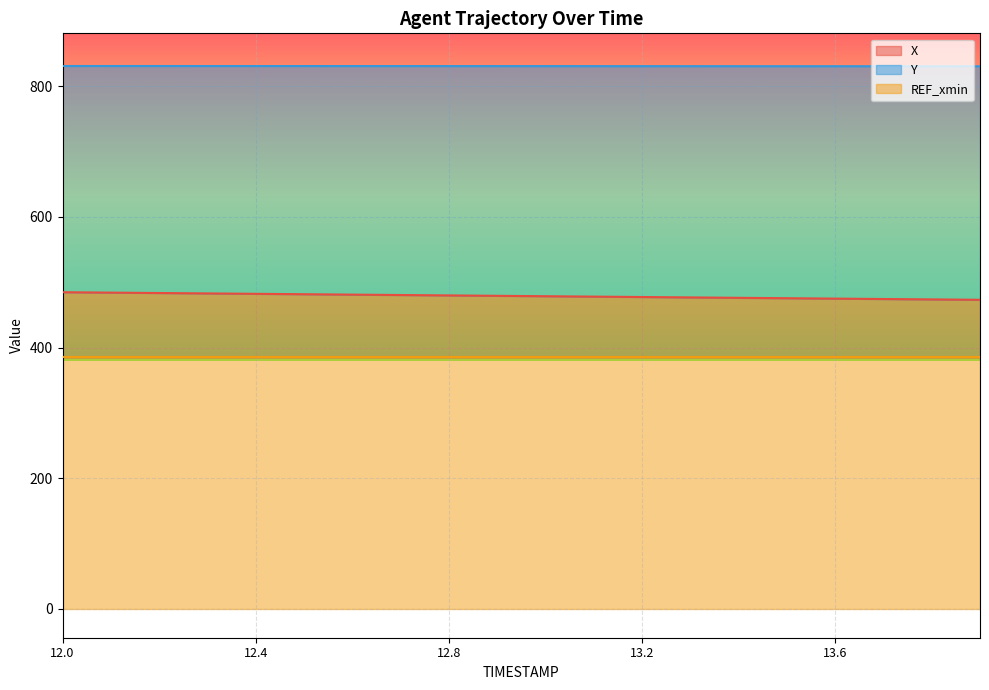

What is the label of the 6th point from the right?

13.4